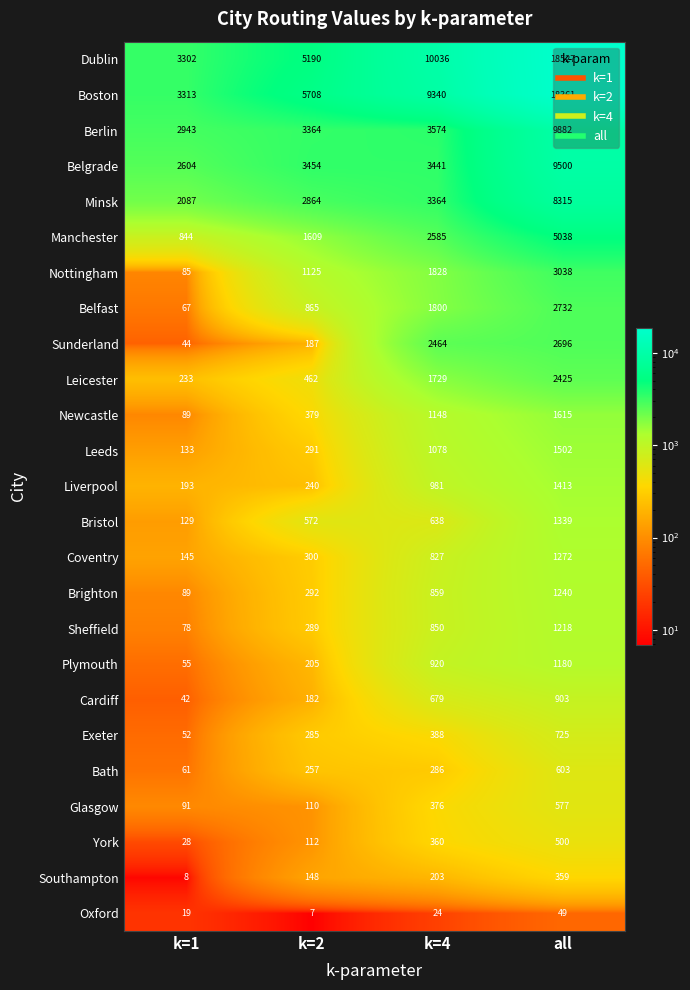

What is the total value across all series at k=4?

49778